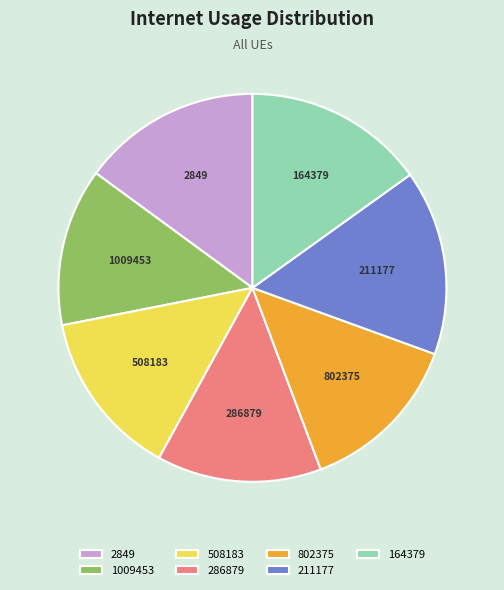

Which category has the smallest portion of the pie?

1009453